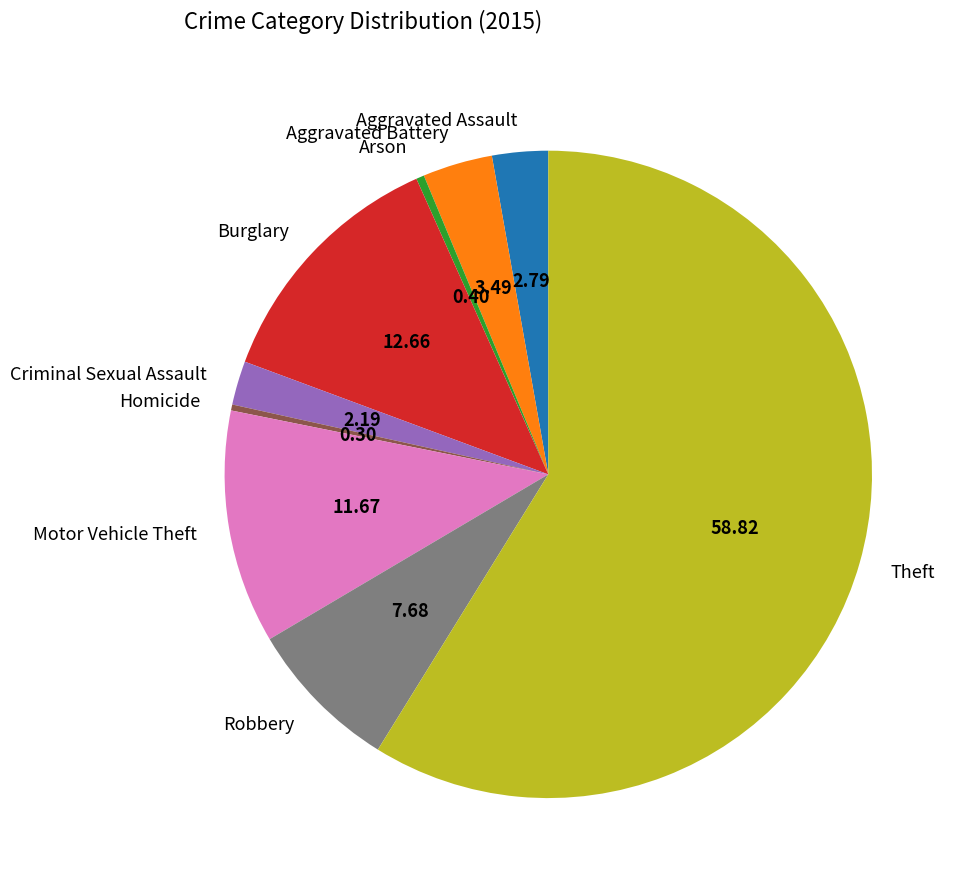

How many slices are in this pie chart?

9